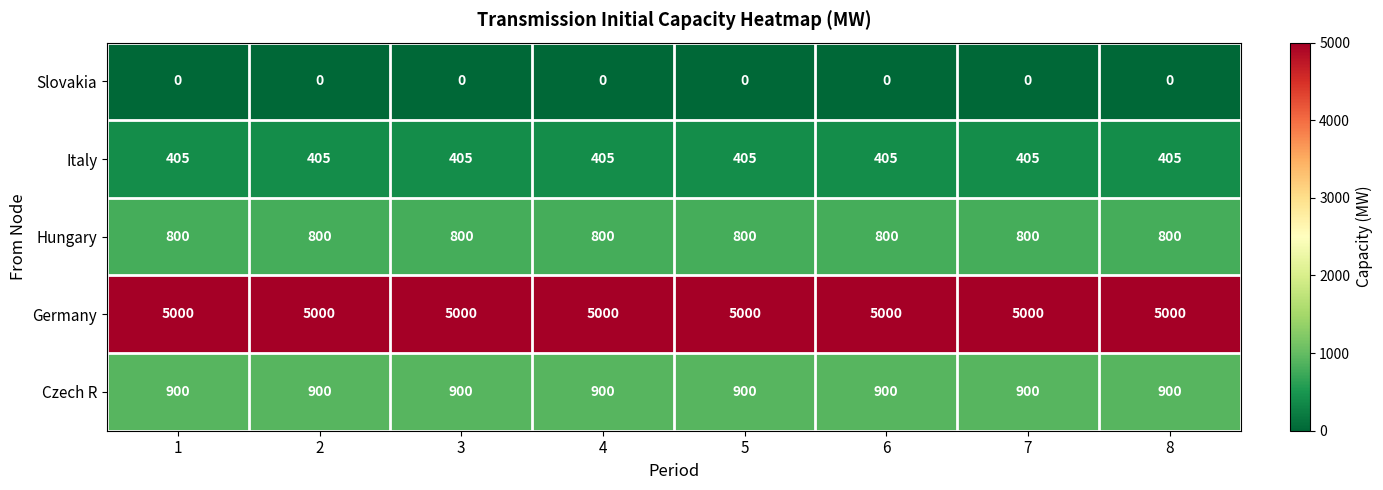

What is the total value across all series at 8?

7105